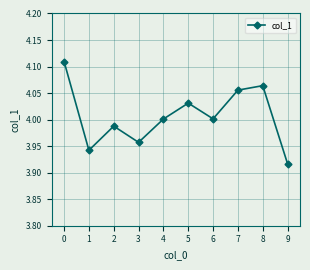

What is the sum of all values?

40.1